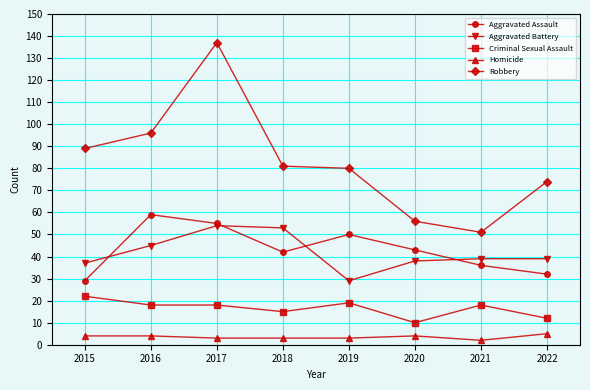

At which category does Aggravated Assault reach its first local valley?

2018